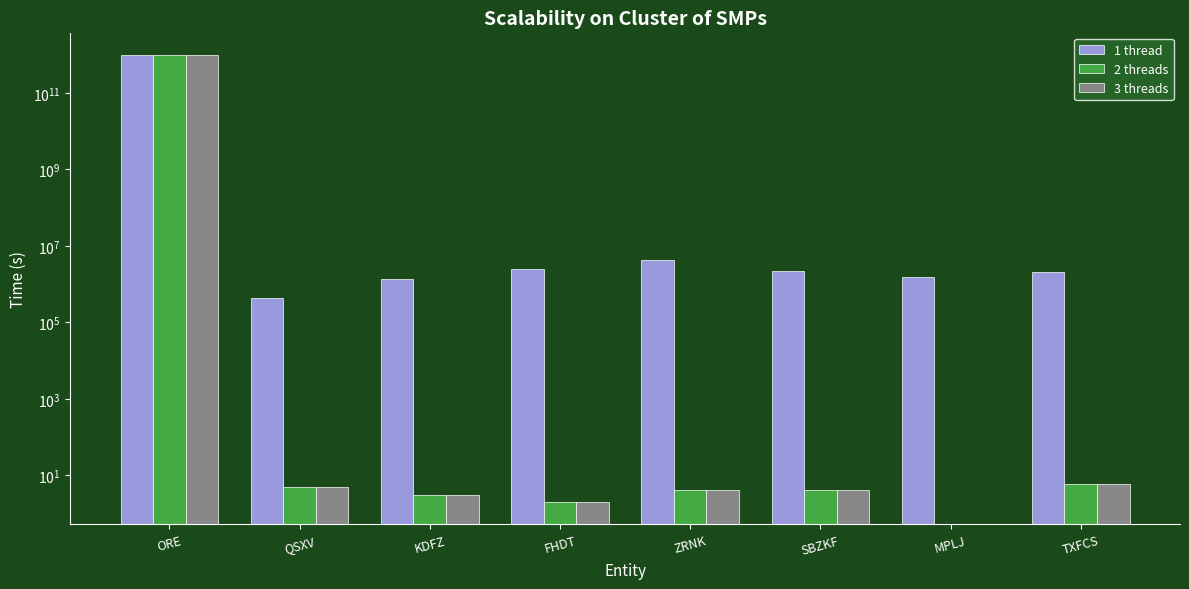

What is the total value across all series at SBZKF?

2232369